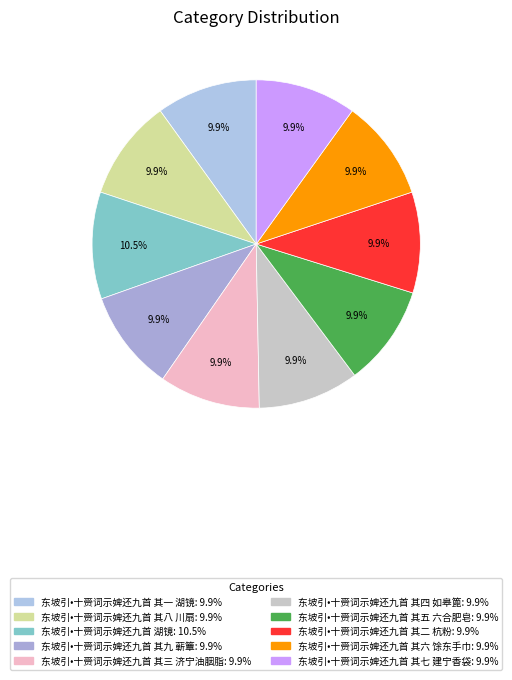

Which slice is the smallest?

东坡引•十赍词示婢还九首 其一 湖镜